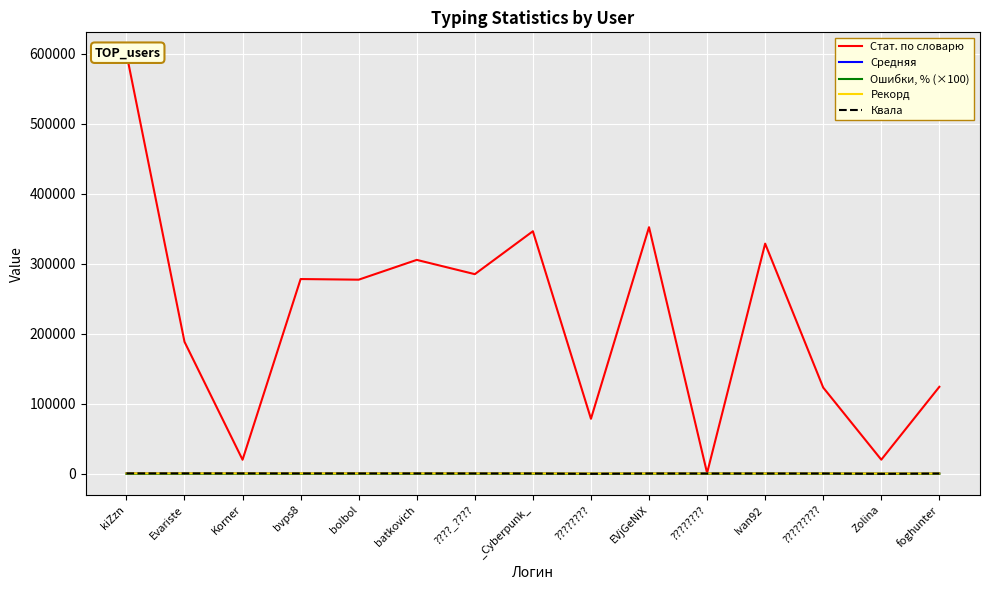

Rank the series at ???????? from lowest to highest value.

Квала, Ошибки, % (×100), Средняя, Рекорд, Стат. по словарю